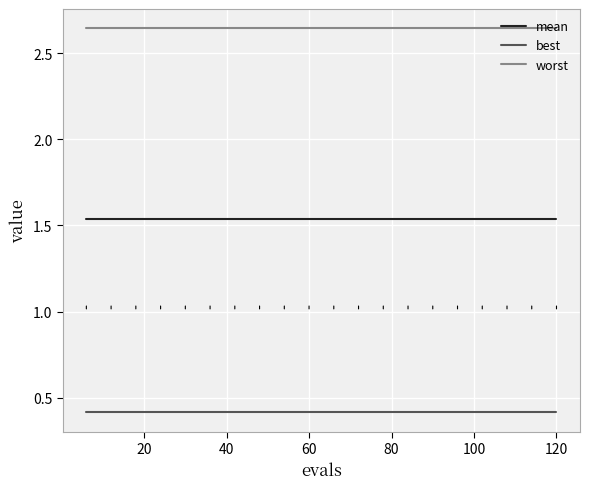

List the series in order of their peak value, lowest first.

best, mean, worst